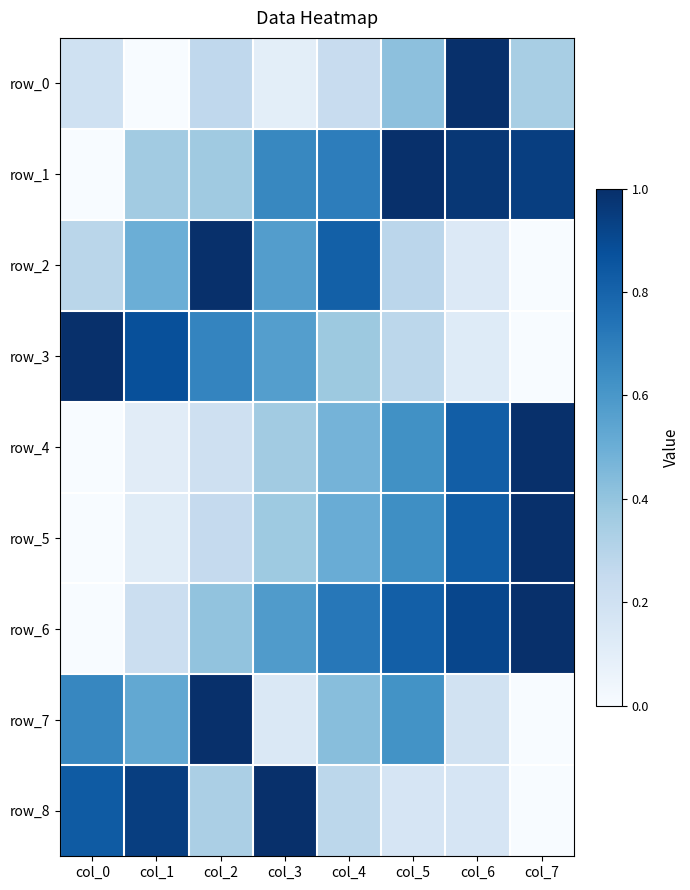

Rank the categories by row_6 value from highest to lowest.

col_7, col_6, col_5, col_4, col_3, col_2, col_1, col_0